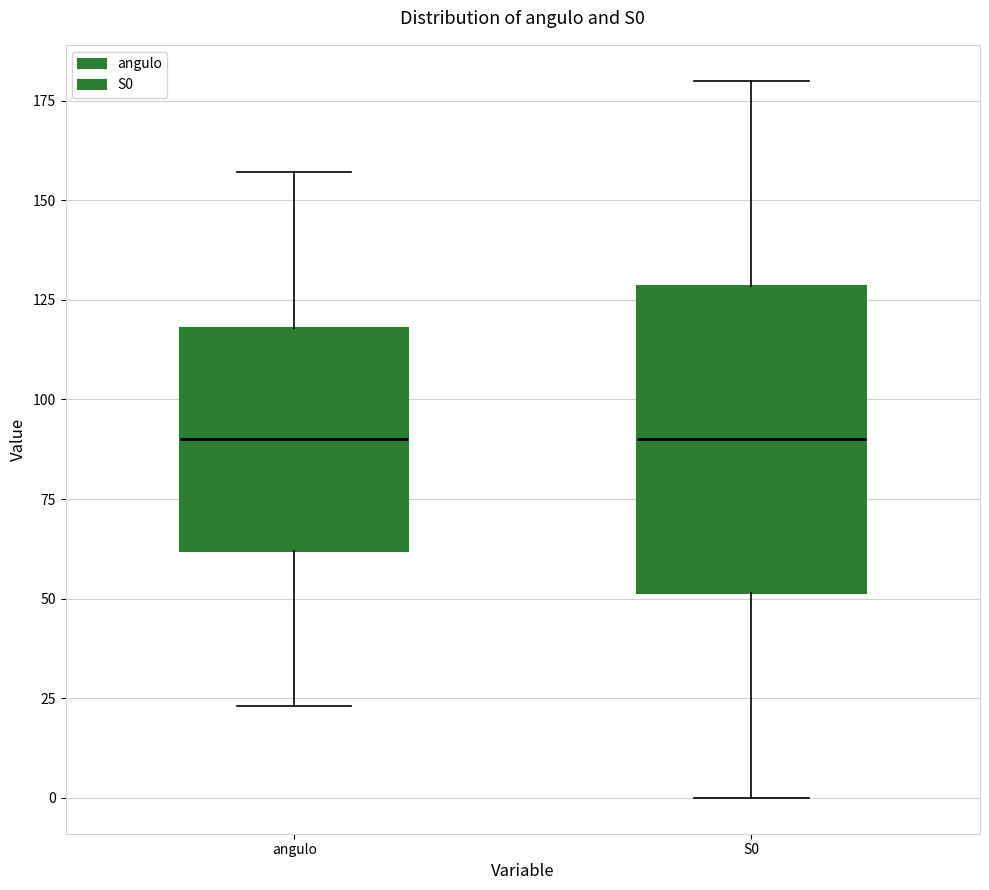

Which box is the tallest, from its lower edge to its upper edge?

S0